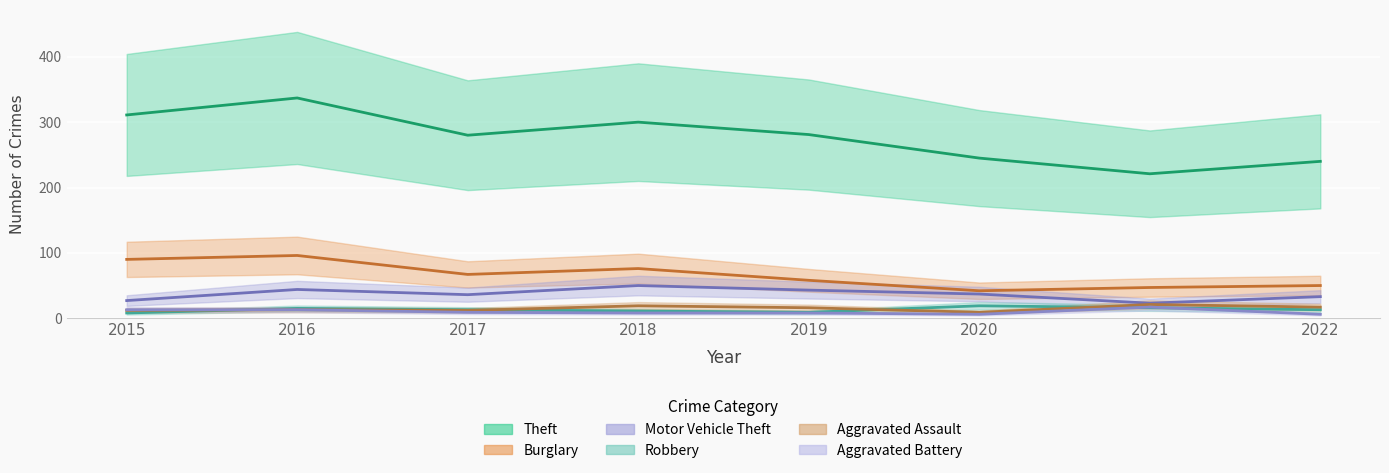

What is the sum of the Aggravated Assault values at 2022 and 2015?

29